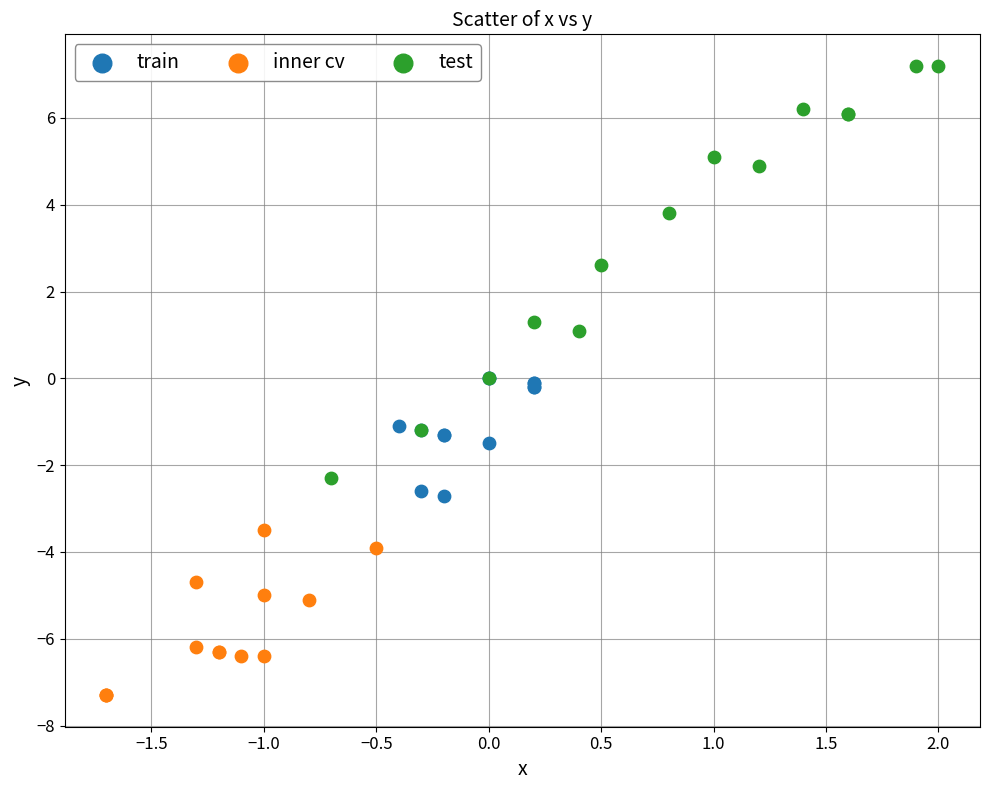

Which series contains the lowest Y value?

inner cv